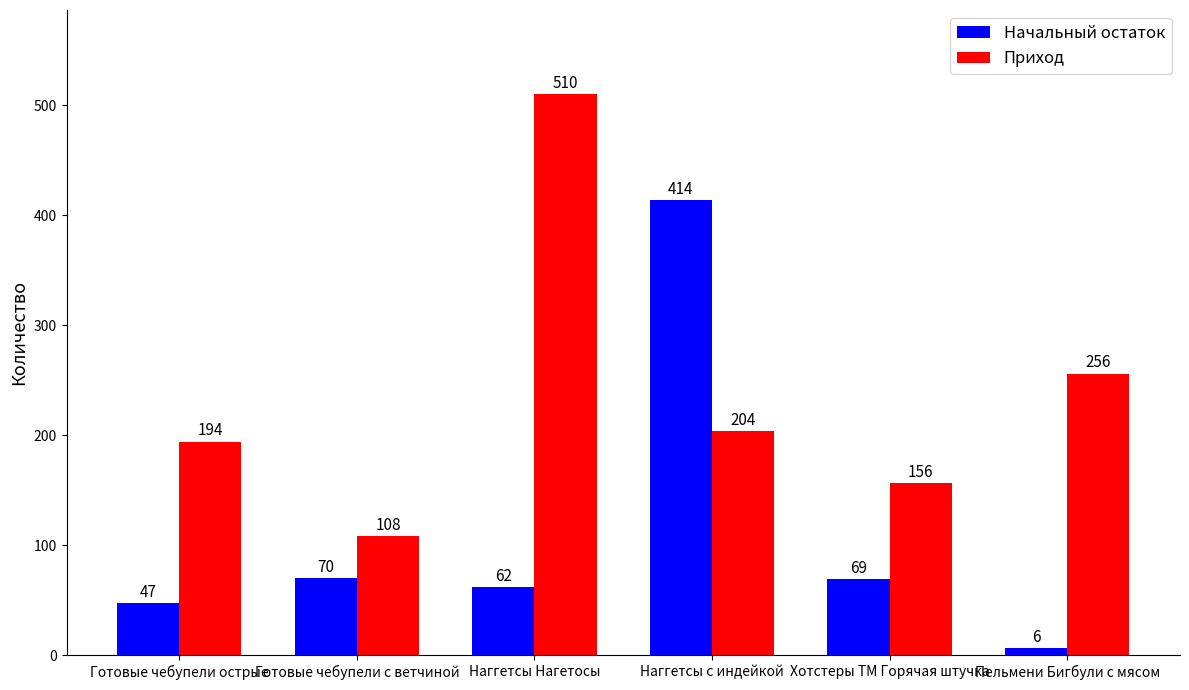

Does the chart contain stacked bars?

No